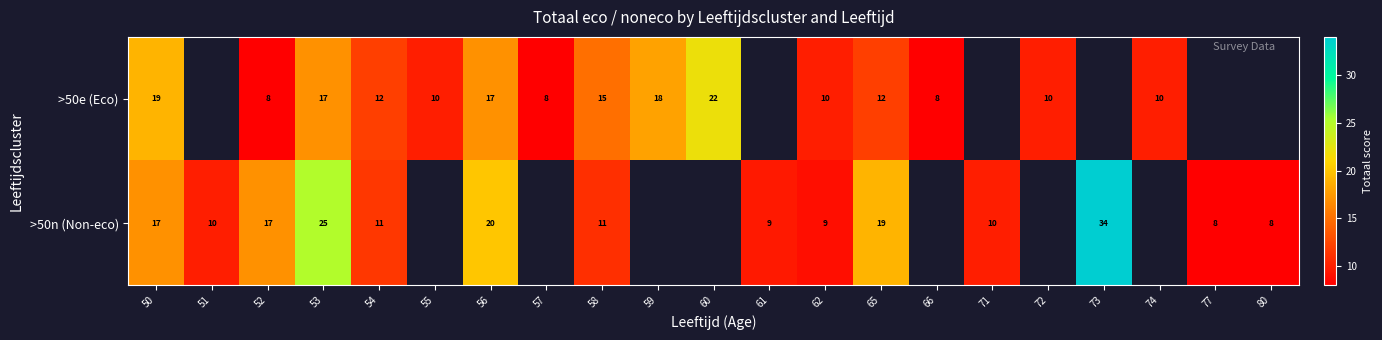

True or false: >50e (Eco) has a value of 8 at 58.

False